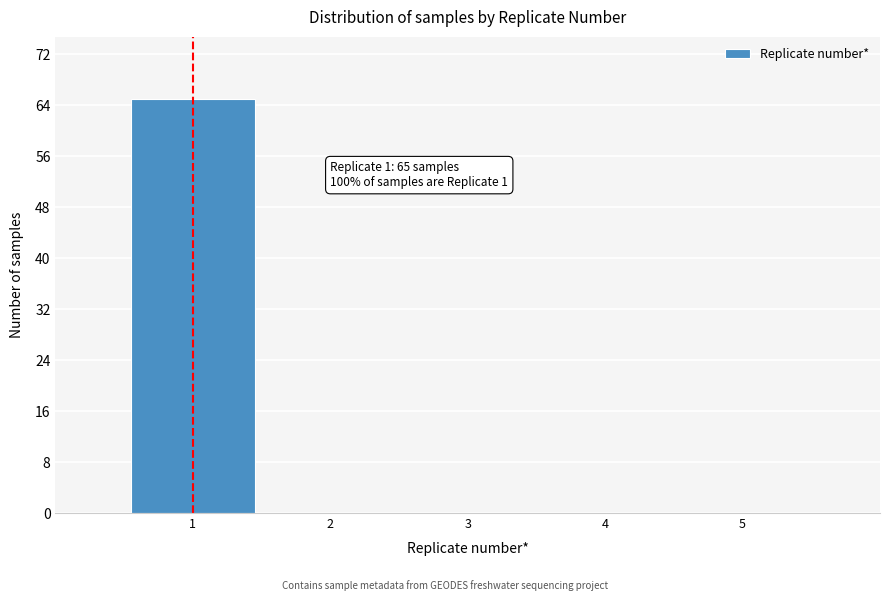

Which range on the x-axis has the tallest bar?

0.5 to 1.5